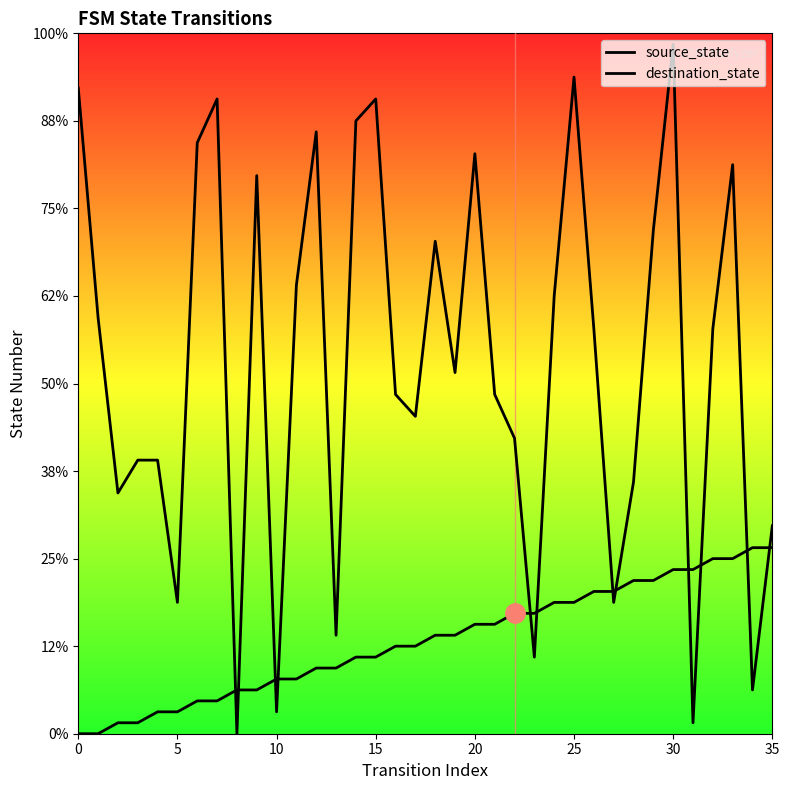

How many lines are shown in the chart?

2